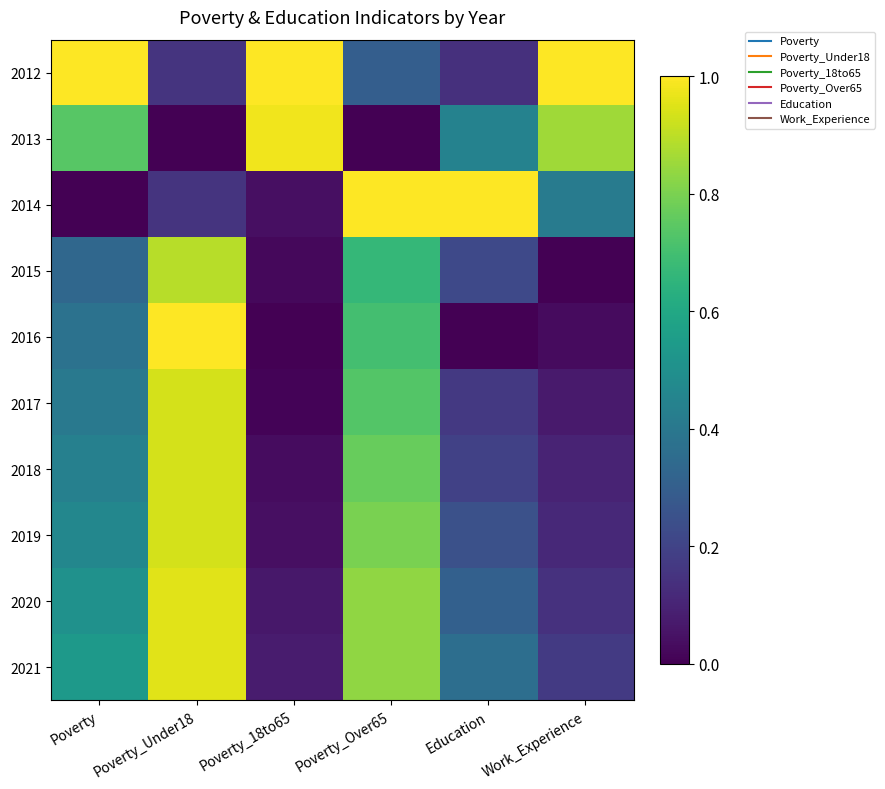

Reading left to right, transcribe all the data shown in this chart.

2012: Poverty=1.0	Poverty_Under18=0.2	Poverty_18to65=1.0	Poverty_Over65=0.3	Education=0.1	Work_Experience=1.0
2013: Poverty=0.7	Poverty_Under18=0.0	Poverty_18to65=1.0	Poverty_Over65=0.0	Education=0.4	Work_Experience=0.9
2014: Poverty=0.0	Poverty_Under18=0.2	Poverty_18to65=0.0	Poverty_Over65=1.0	Education=1.0	Work_Experience=0.4
2015: Poverty=0.3	Poverty_Under18=0.9	Poverty_18to65=0.0	Poverty_Over65=0.7	Education=0.2	Work_Experience=0.0
2016: Poverty=0.4	Poverty_Under18=1.0	Poverty_18to65=0.0	Poverty_Over65=0.7	Education=0.0	Work_Experience=0.0
2017: Poverty=0.4	Poverty_Under18=0.9	Poverty_18to65=0.0	Poverty_Over65=0.7	Education=0.2	Work_Experience=0.1
2018: Poverty=0.4	Poverty_Under18=0.9	Poverty_18to65=0.0	Poverty_Over65=0.8	Education=0.2	Work_Experience=0.1
2019: Poverty=0.5	Poverty_Under18=0.9	Poverty_18to65=0.0	Poverty_Over65=0.8	Education=0.2	Work_Experience=0.1
2020: Poverty=0.5	Poverty_Under18=1.0	Poverty_18to65=0.1	Poverty_Over65=0.8	Education=0.3	Work_Experience=0.1
2021: Poverty=0.5	Poverty_Under18=1.0	Poverty_18to65=0.1	Poverty_Over65=0.8	Education=0.4	Work_Experience=0.2